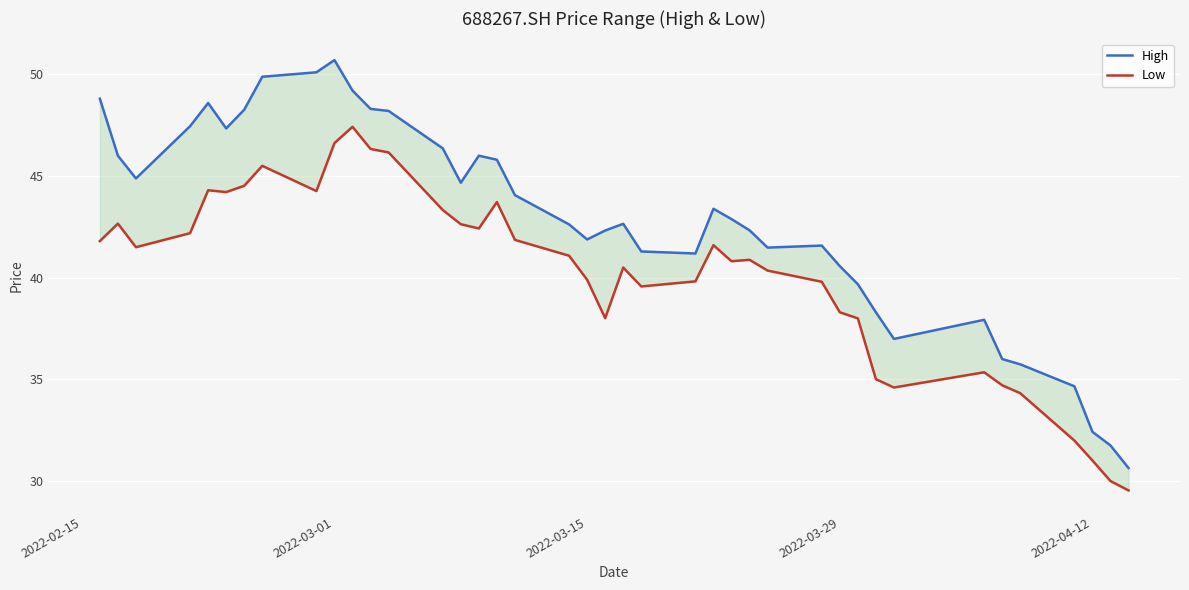

What is the difference between the maximum and minimum values in the Low series?

17.9